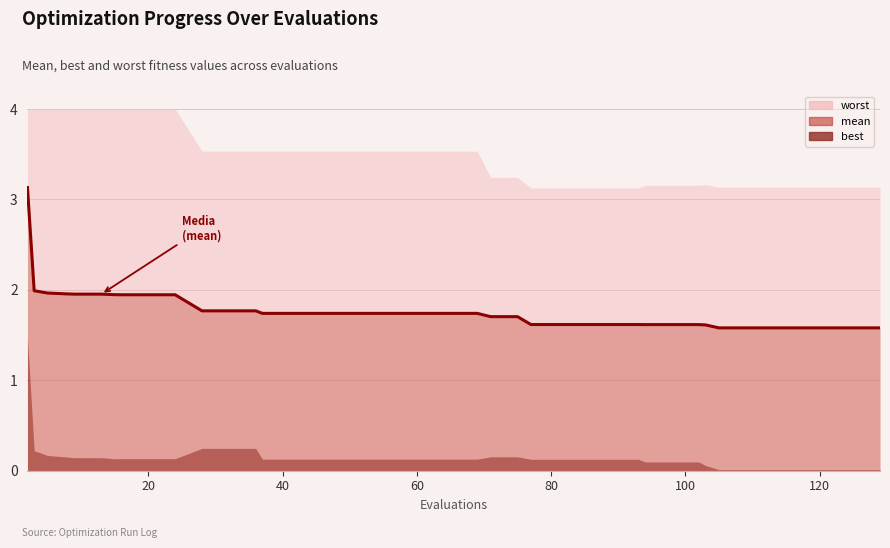

What is the difference between the second highest and minimum values?

0.4